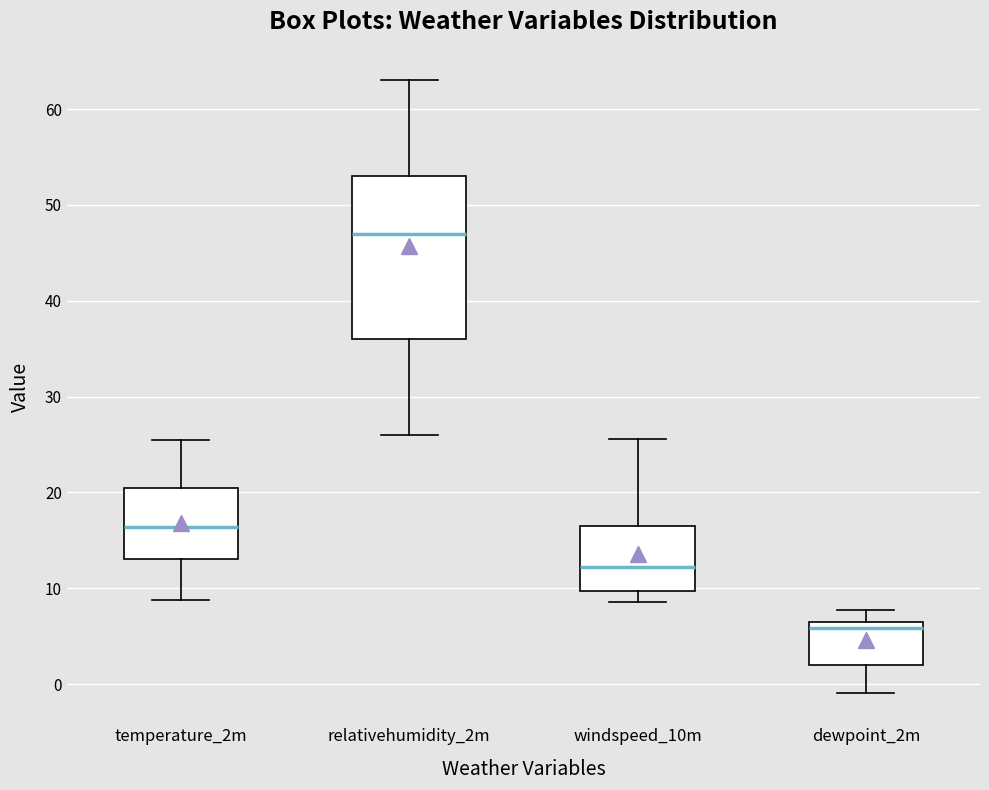

Reading left to right, transcribe this box plot: for each box, give where its median line is, the range the box spans, and where its two whiskers end, as read against the y-axis. The values are not printed on the chart, so give them approximately, as read against the axis.

temperature_2m: median 16, box 13 to 20, whiskers 9 to 26
relativehumidity_2m: median 47, box 36 to 53, whiskers 26 to 63
windspeed_10m: median 12, box 10 to 16, whiskers 9 to 26
dewpoint_2m: median 6, box 2 to 7, whiskers -1 to 8